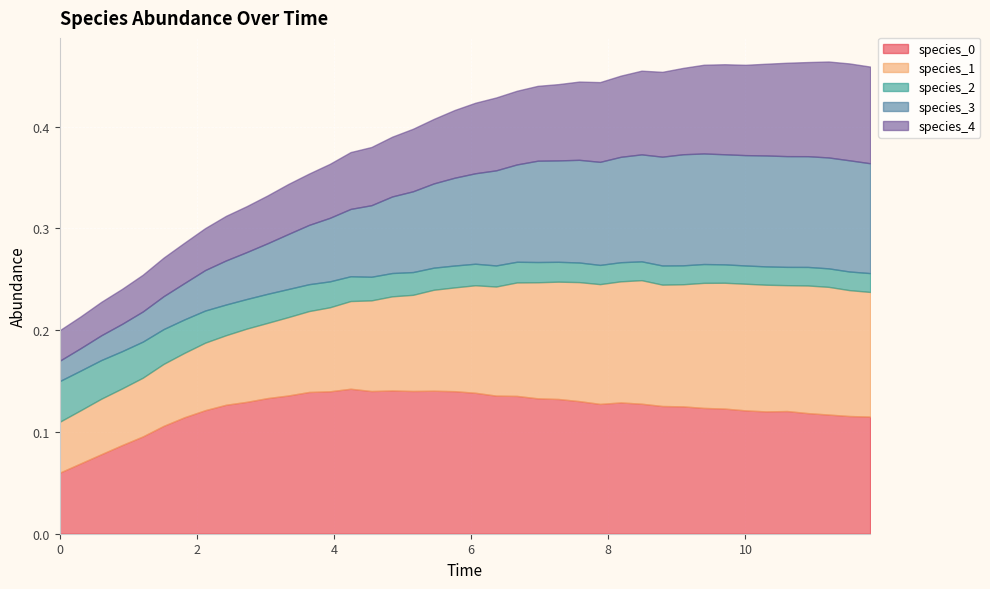

Is the value of species_2 at 7.878787878787879 greater than the value of species_3 at 11.212121212121213?

No